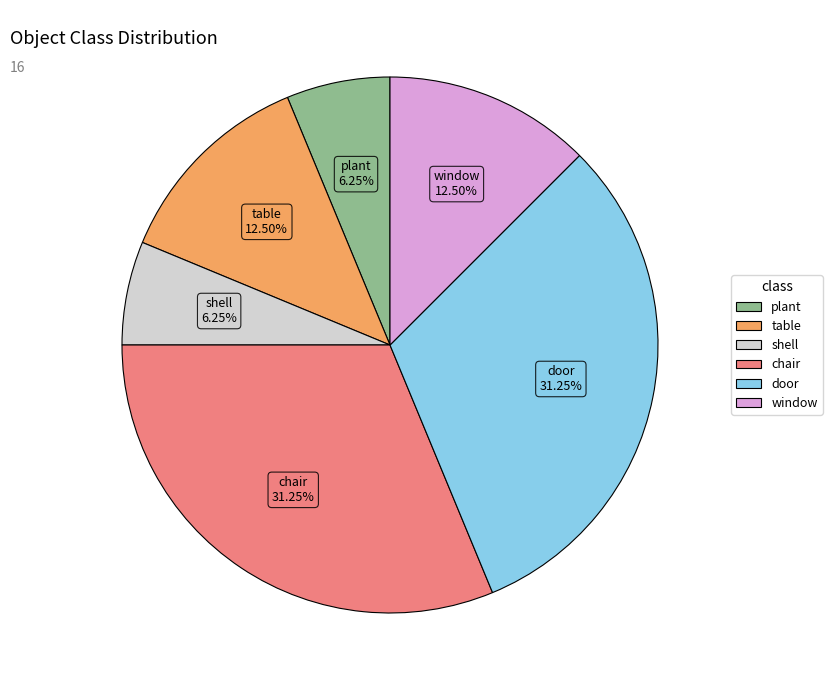

Approximately how many times larger is the value at table compared to chair?

0.4